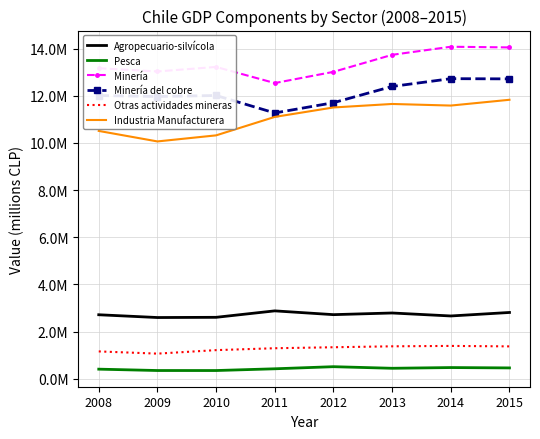

What is the value of the Industria Manufacturera point at the 3rd from the left?

10318155